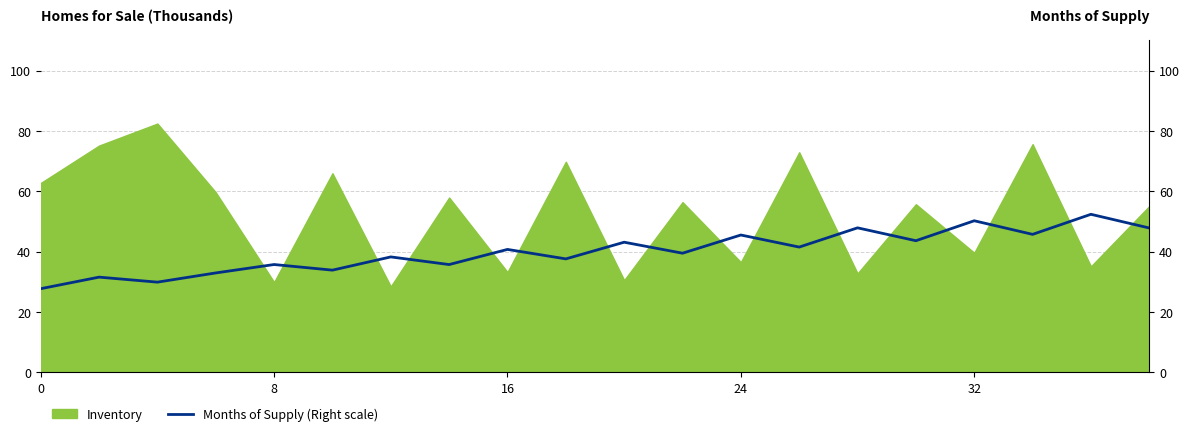

The value of Inventory at 24 is 20.7. True or false?

False